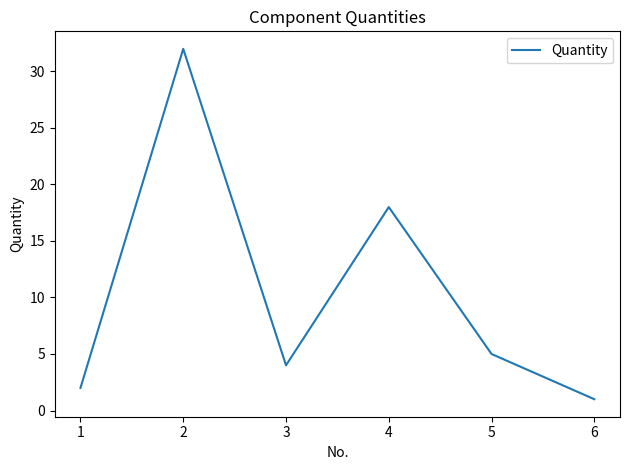

Between 1 and 6, which is larger?

1